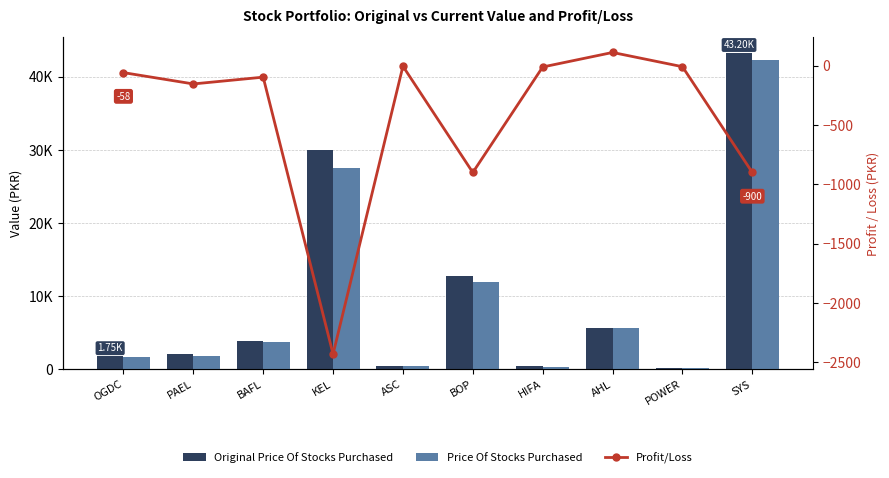

What value does the Price Of Stocks Purchased series have at HIFA?

352.5